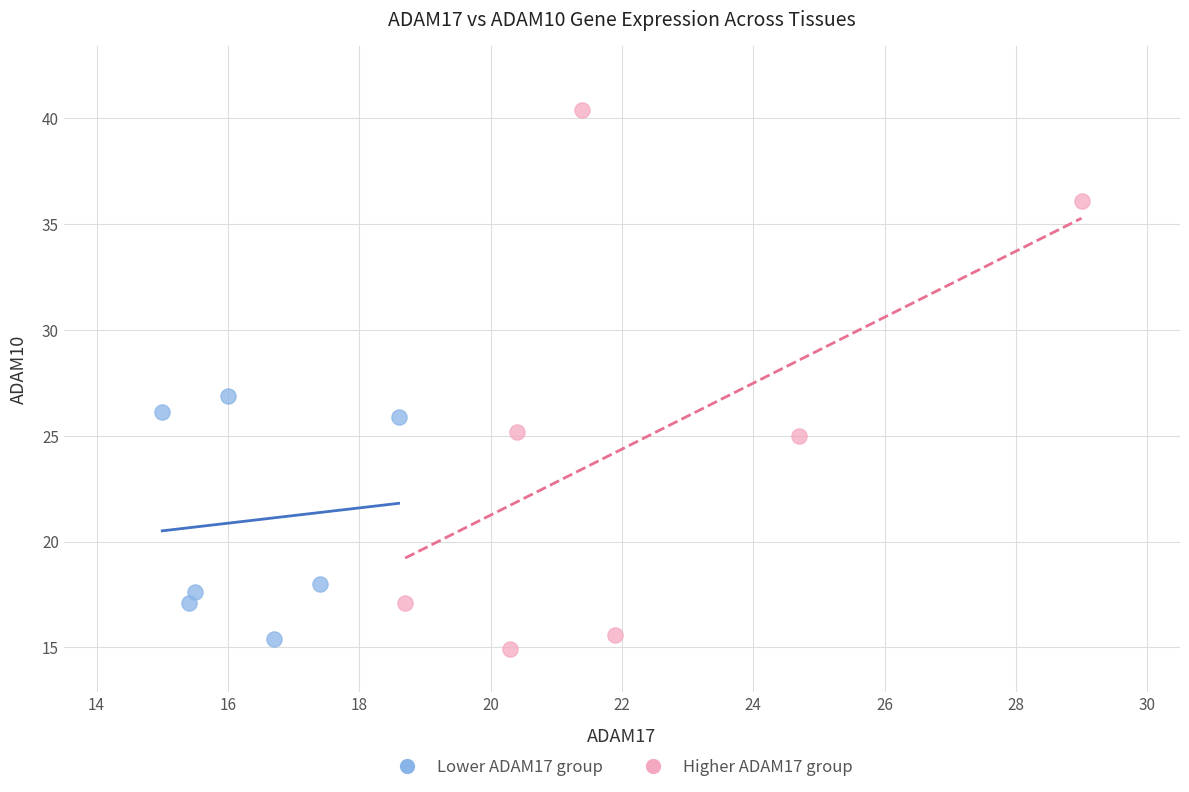

What are all the series names shown in the legend?

Lower ADAM17 group, Higher ADAM17 group